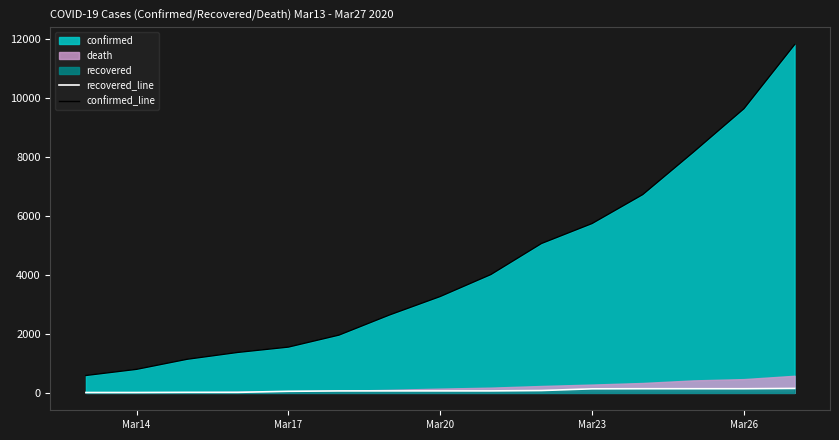

True or false: recovered_line and confirmed_line intersect in this chart.

False